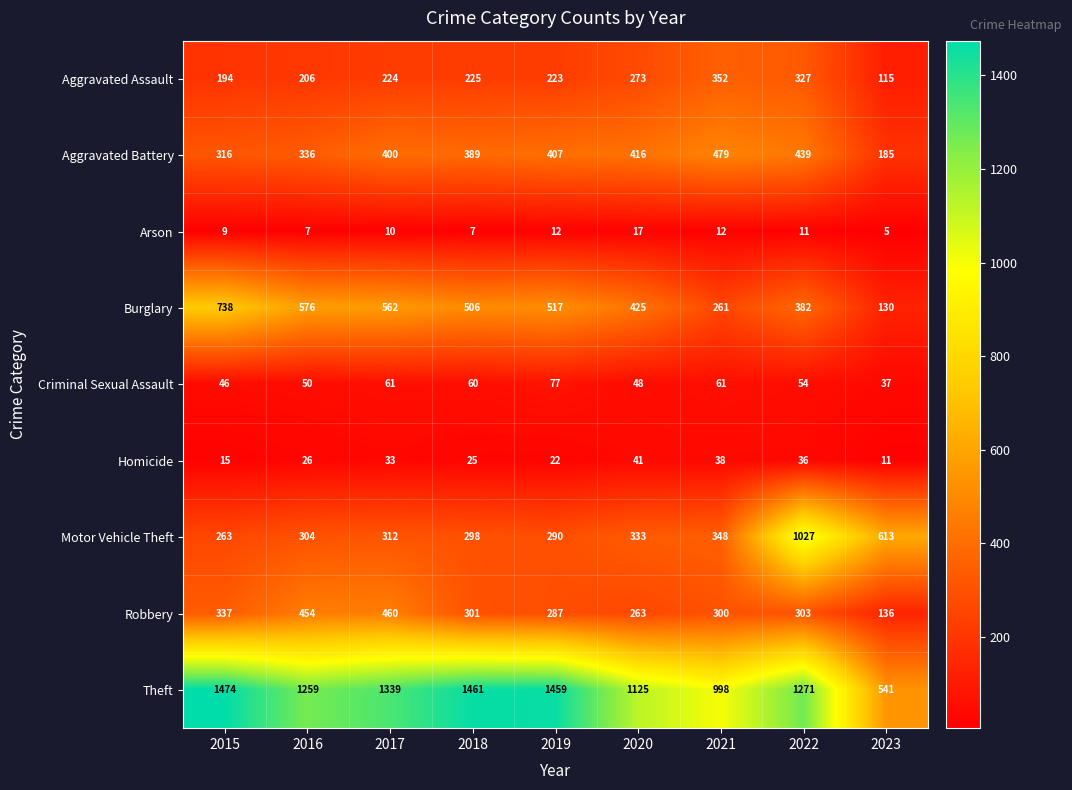

The value of Aggravated Battery at 2022 is 439. True or false?

True